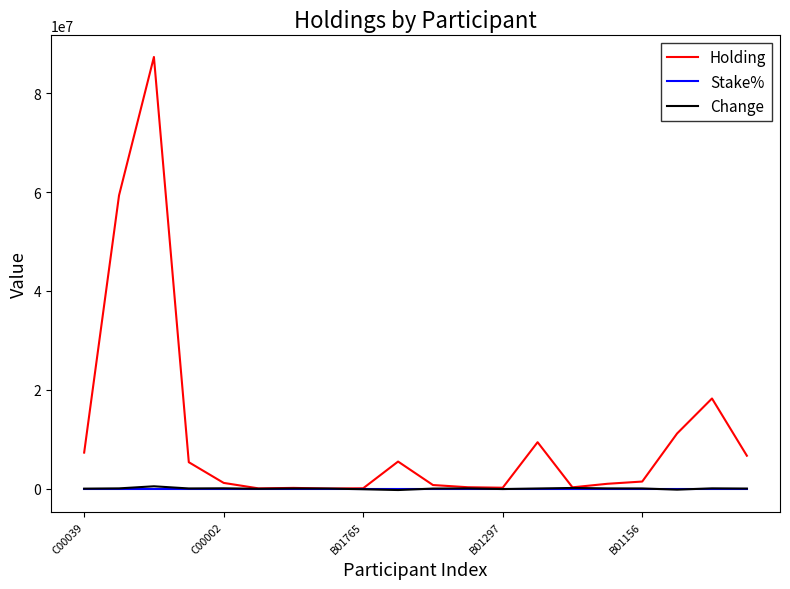

What is the greatest value displayed?

87338190.0